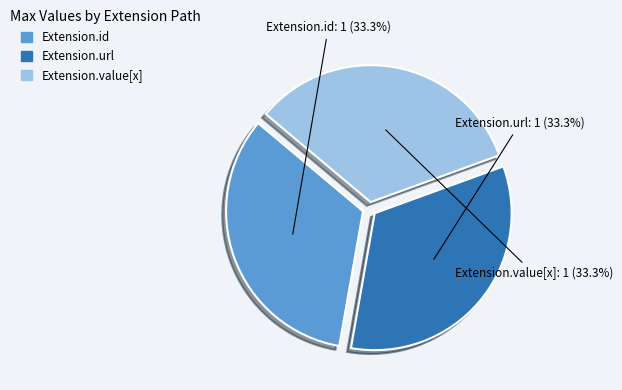

Is the sum of Extension.id and Extension.url greater than half?

Yes